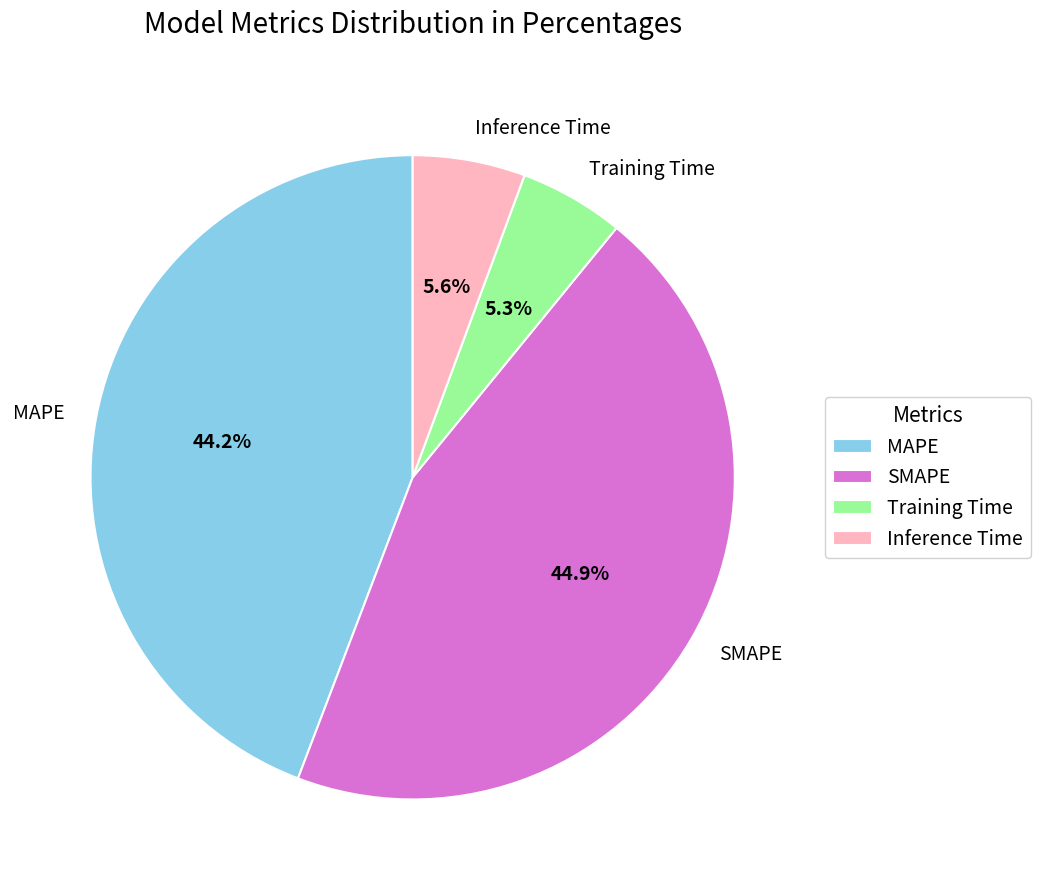

How many slices are in this pie chart?

4